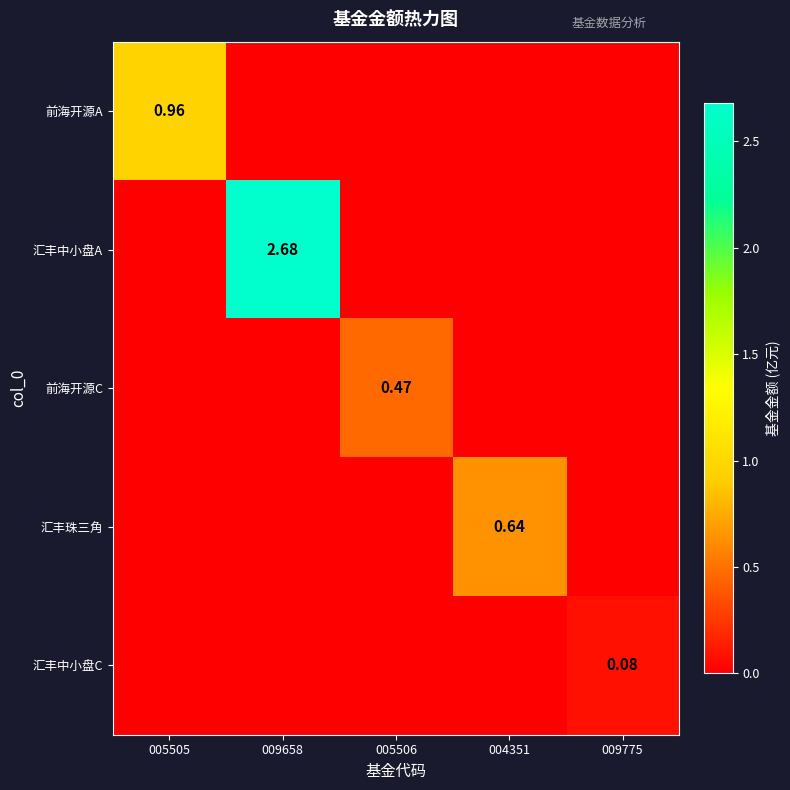

How many data points in 汇丰中小盘A are above 0?

1